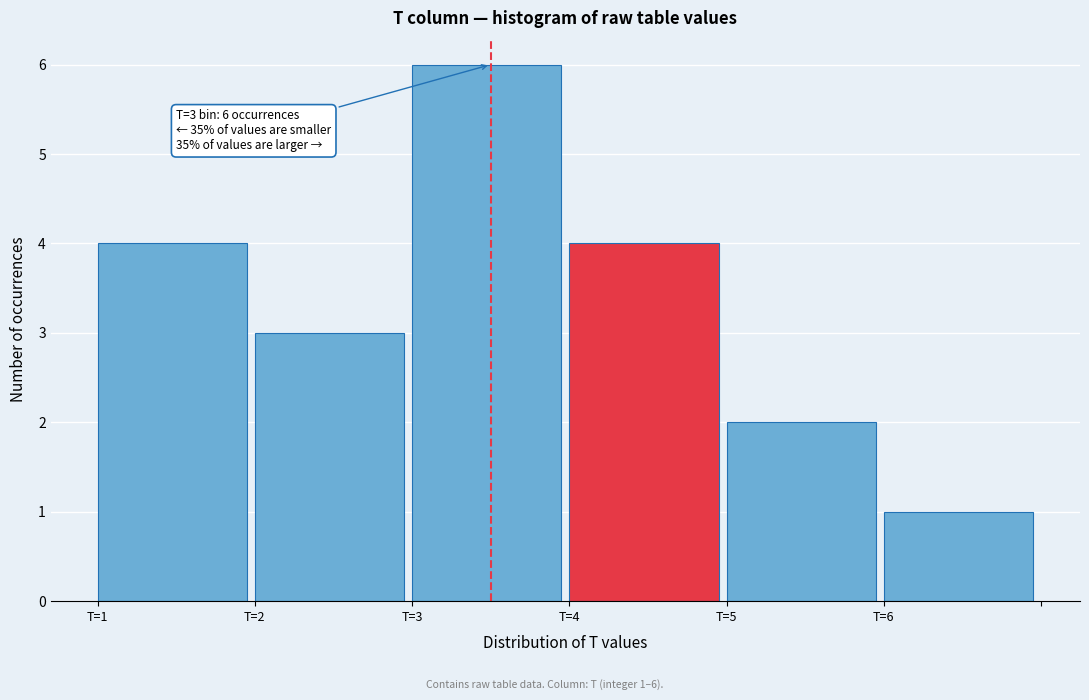

Over which range of the x-axis is the bar tallest?

3 to 4